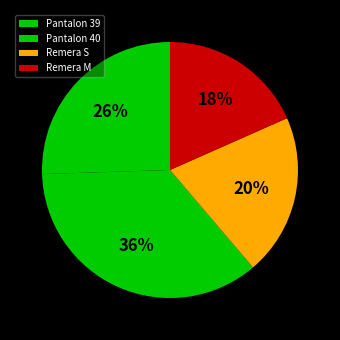

Does Pantalon 40 account for over 50% of the chart?

No